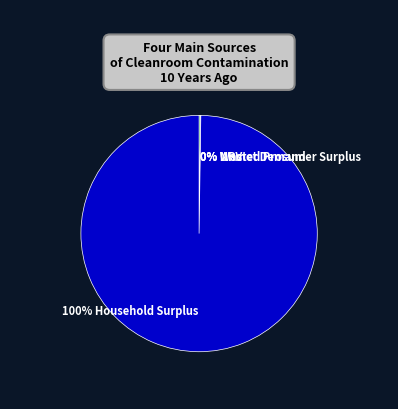

To the nearest percent, what is the difference between the largest and smallest slice percentages?

100%